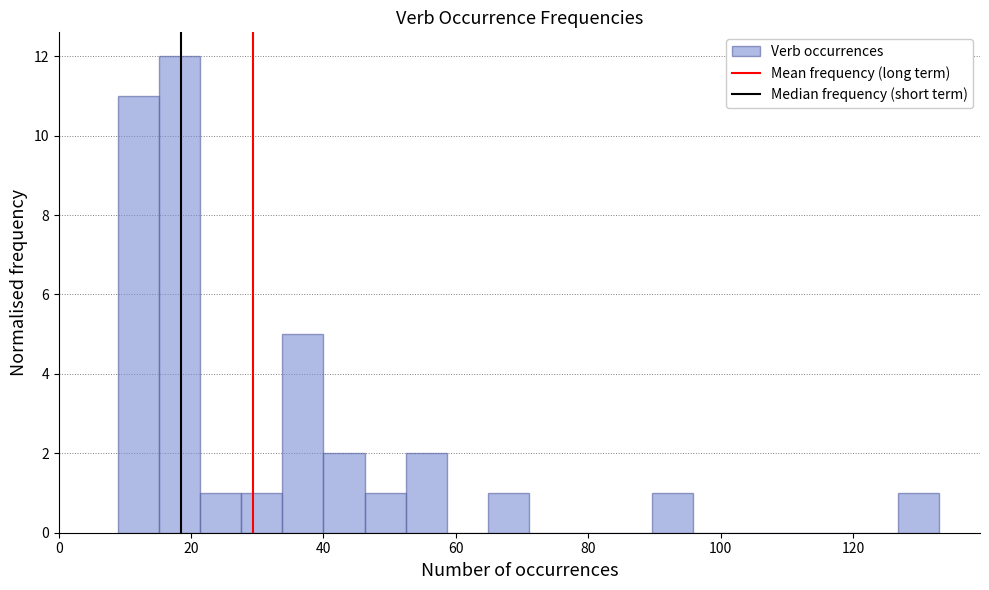

Read against the x-axis, roughly where is the centre of the tallest bar?

18